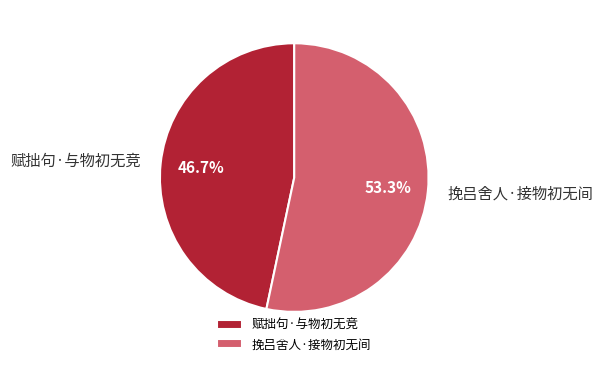

To the nearest percent, what portion does 赋拙句·与物初无竞 represent?

47%